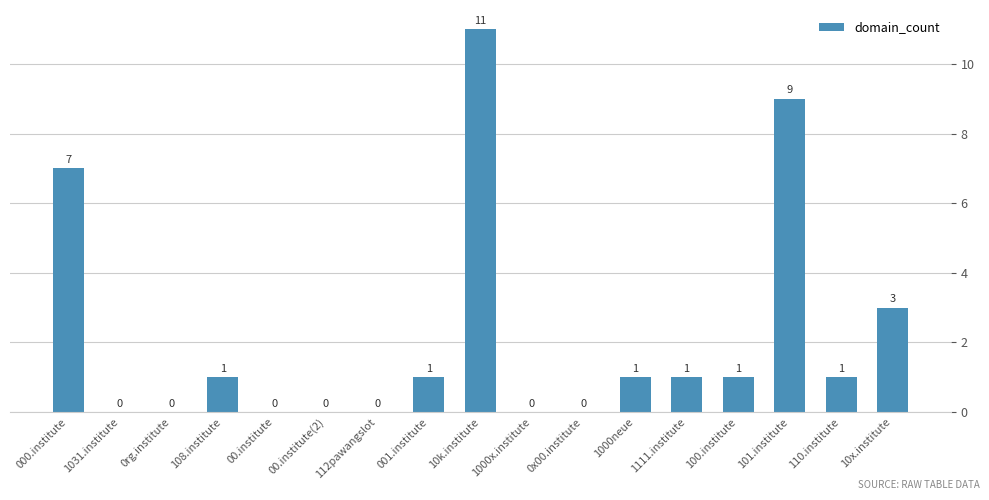

What is the sum of all values?

36